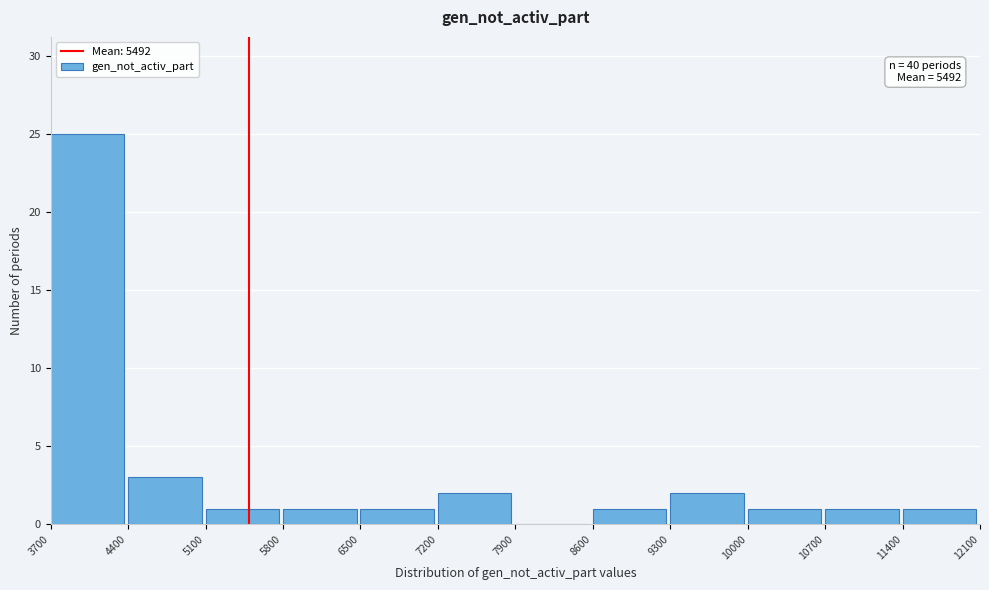

Which range on the x-axis has the tallest bar?

3700 to 4400